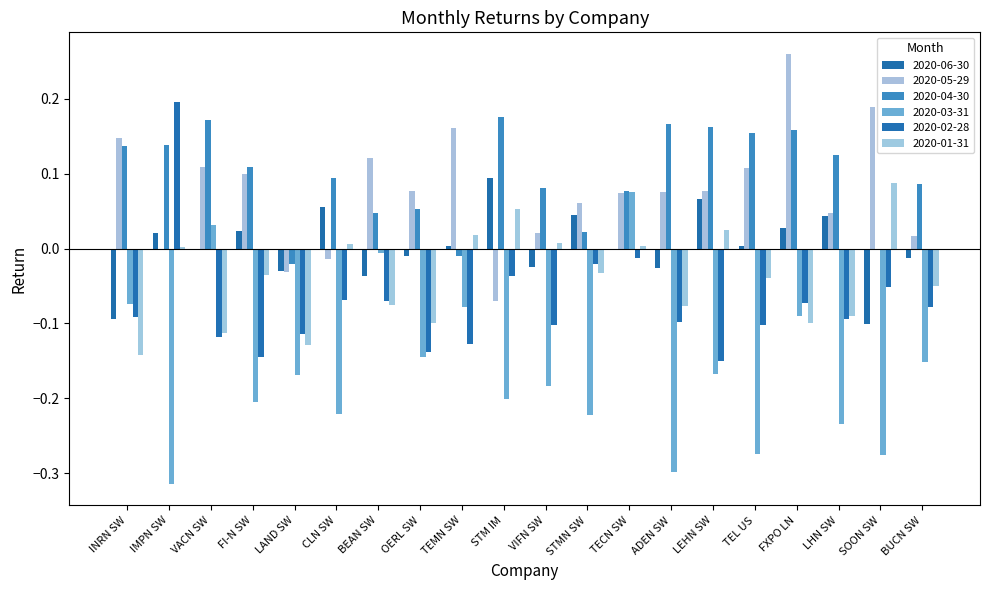

How many groups of bars are there?

20